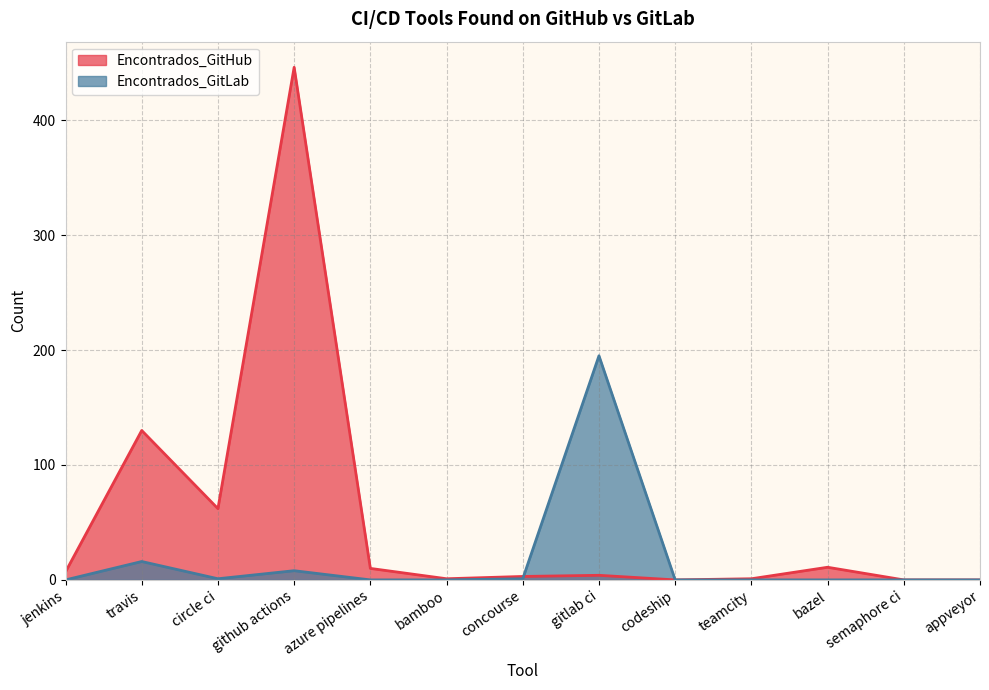

What is the difference between the maximum and minimum values in the Encontrados_GitHub series?

446